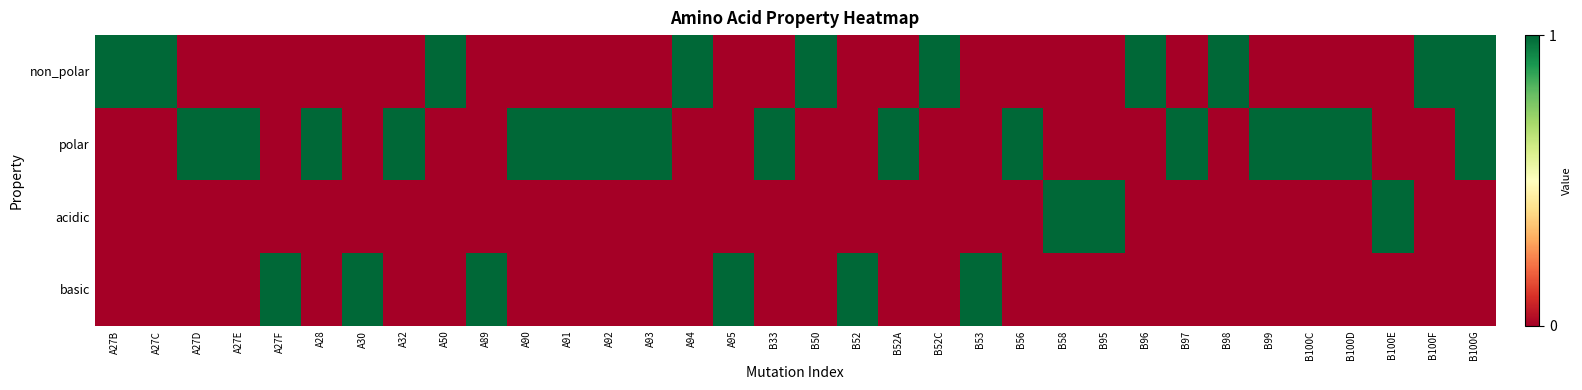

List the series in order of their overall mean, highest first.

polar, non_polar, basic, acidic